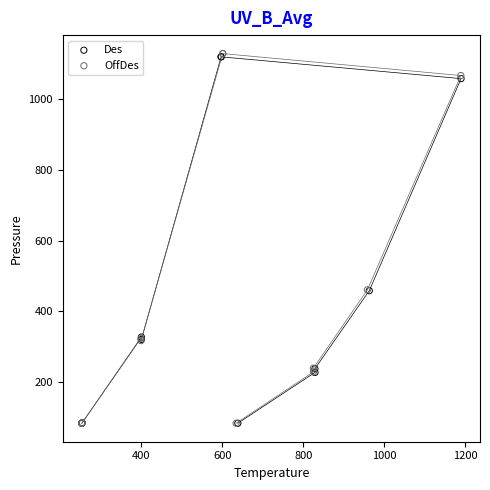

Which series has the widest spread of Y values?

OffDes